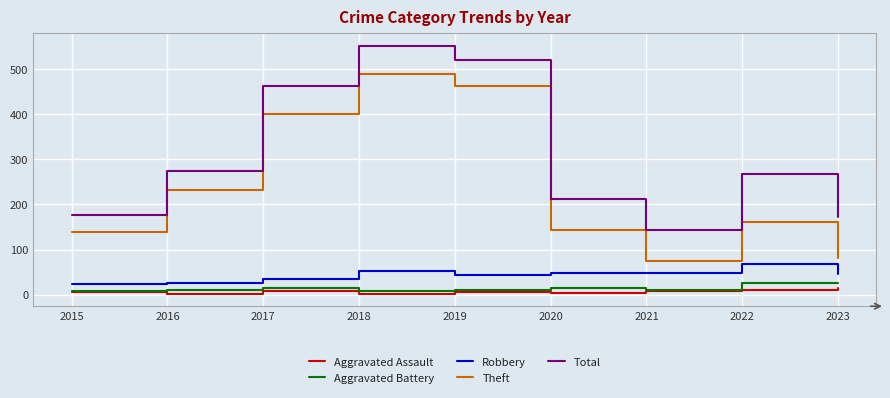

True or false: Robbery and Aggravated Battery cross at least once.

False